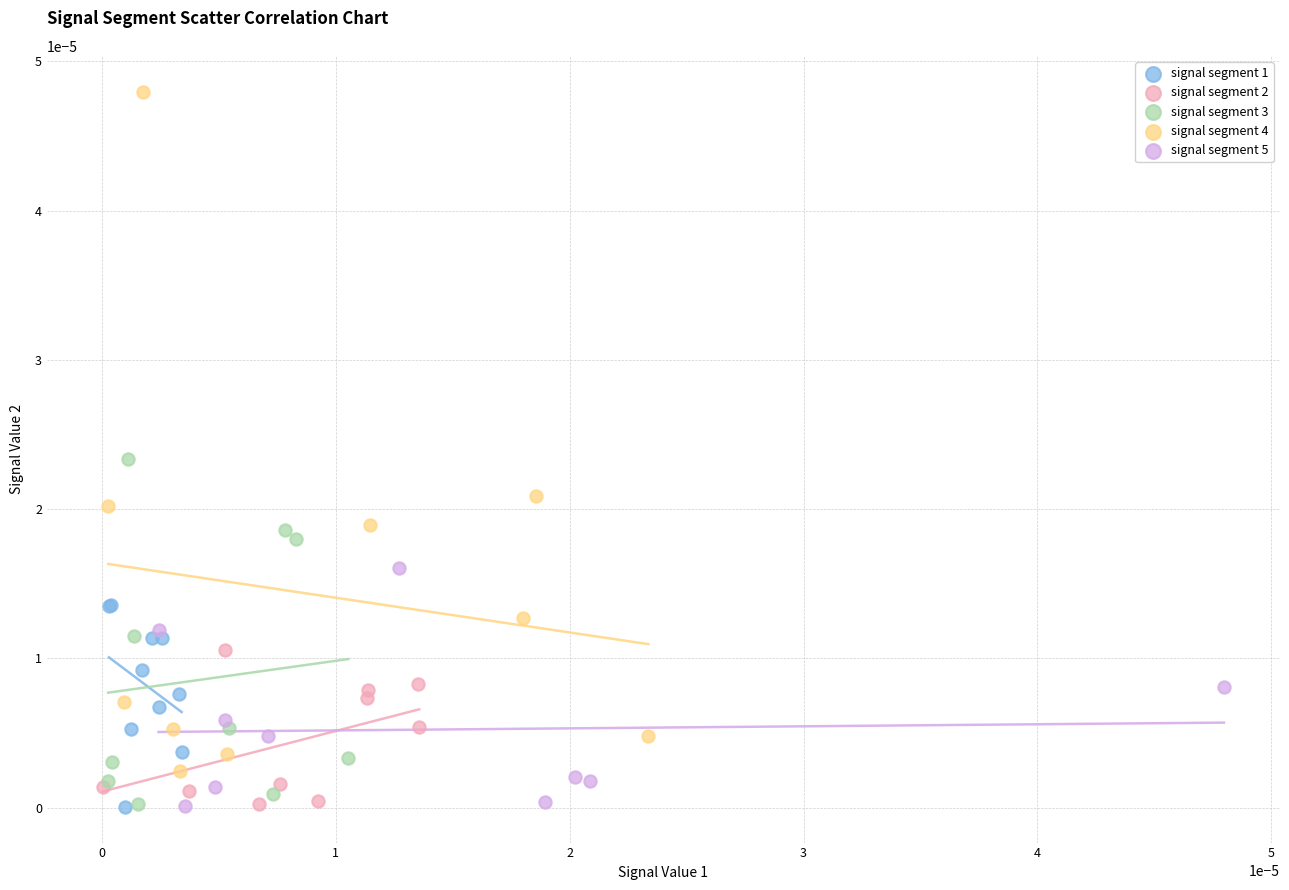

Which series reaches the maximum Y coordinate?

signal segment 4